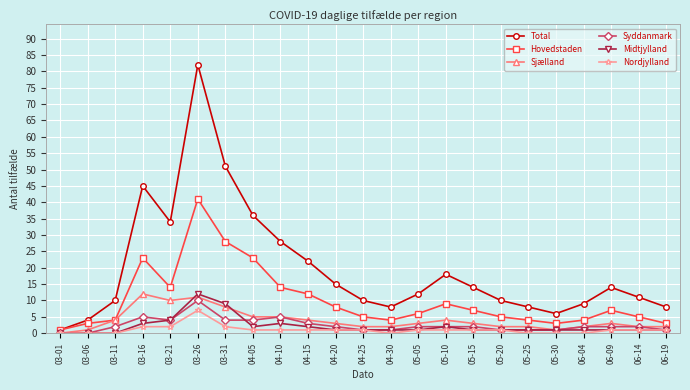

What is the sum of all Midtjylland values?

49